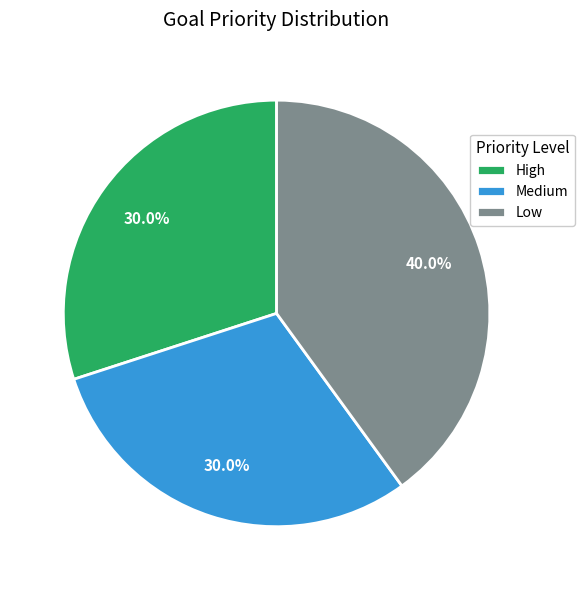

Which has a higher value, Medium or Low?

Low